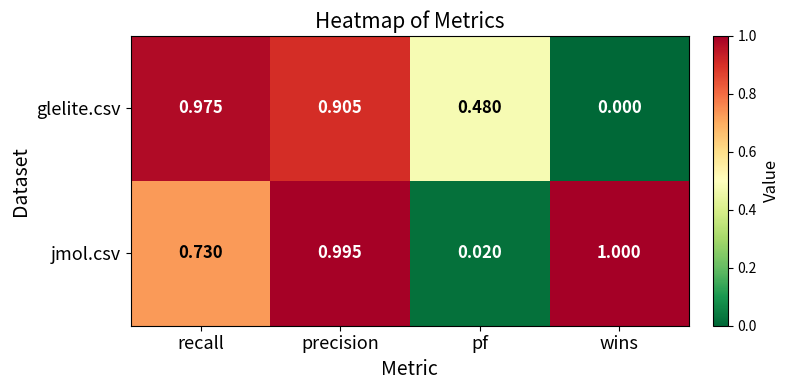

Count the number of categories in the chart.

4